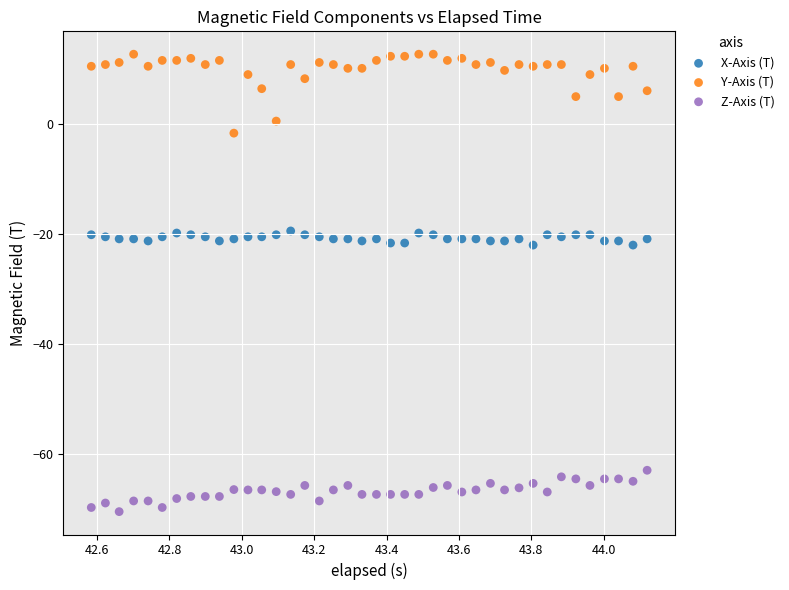

Across all data points, what is the range of X values (max minus min)?

1.5